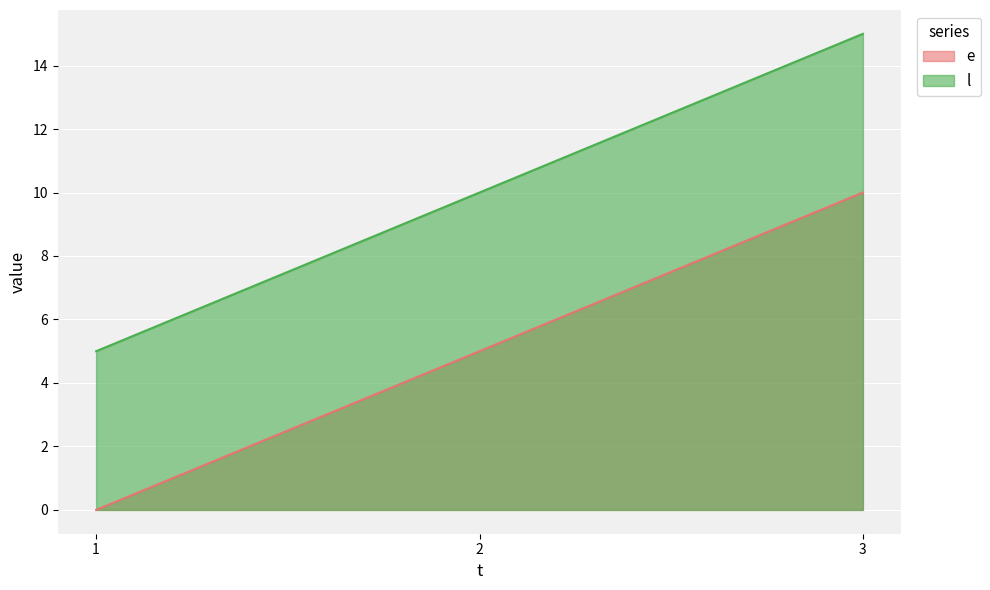

Reading left to right, list all the values displayed in this chart.

e: 0	5	10
l: 5	10	15